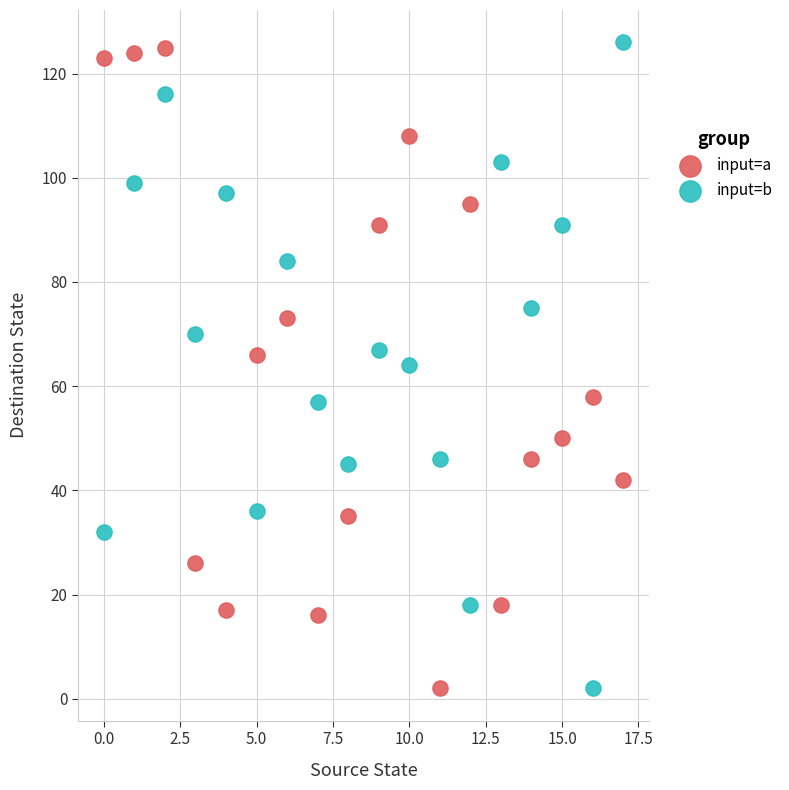

Across all data points, what is the range of Y values (max minus min)?

124